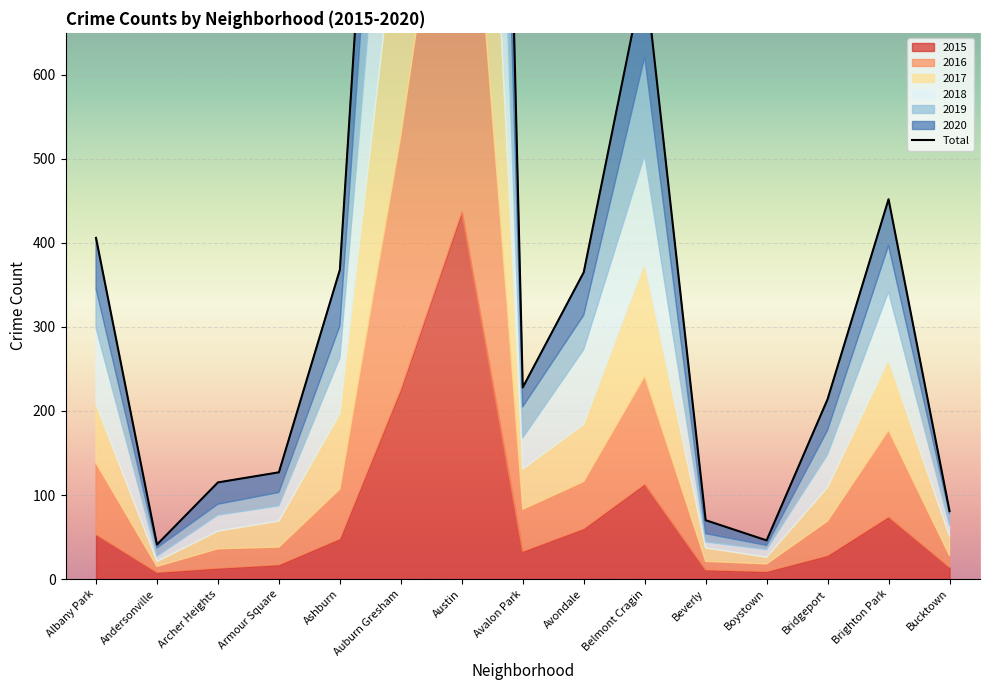

Which label corresponds to the largest value in the chart?

Austin